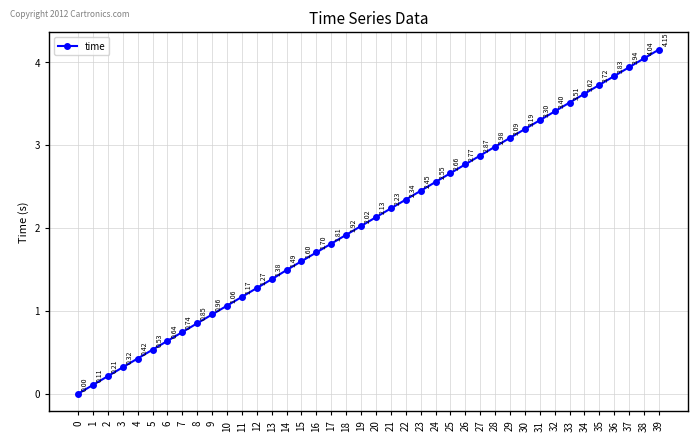

What is the change in value from 3 to 34?

+3.3